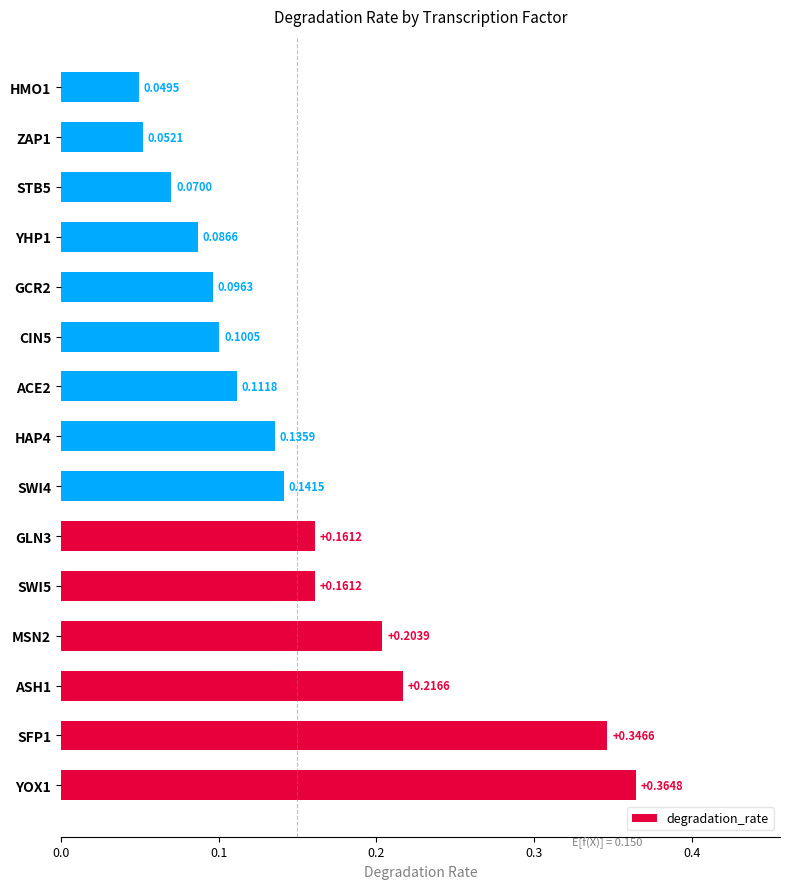

What is the sum of all values?

2.3